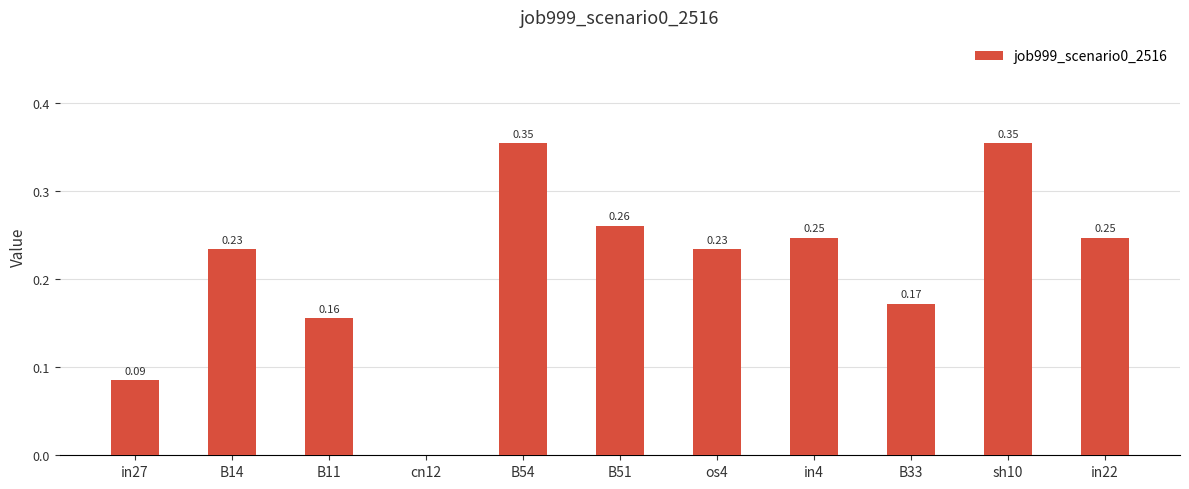

What is the change in value from B11 to B54?

+0.2